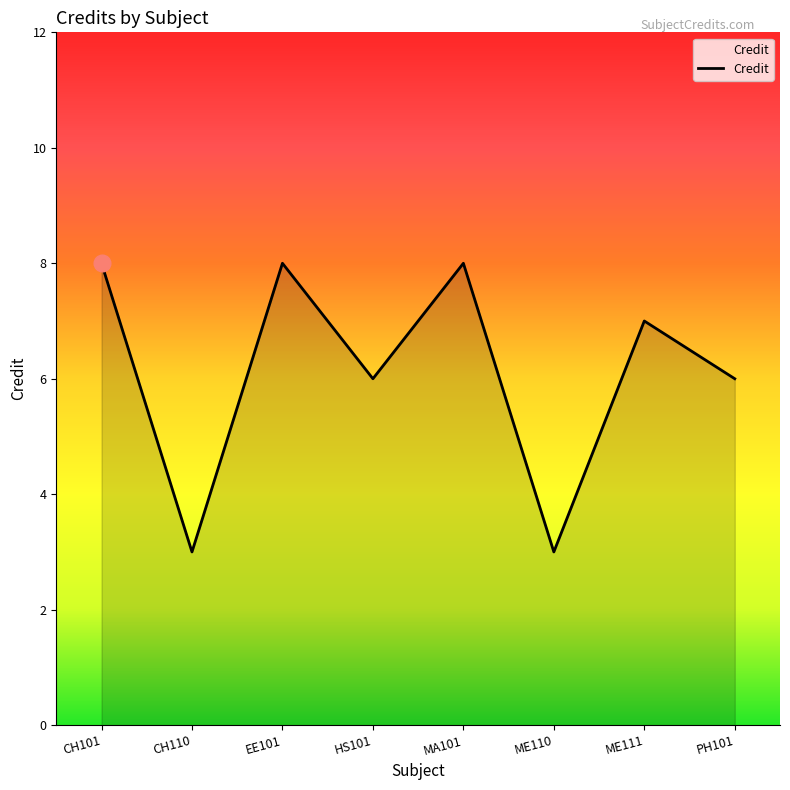

How many values are below 7?

4